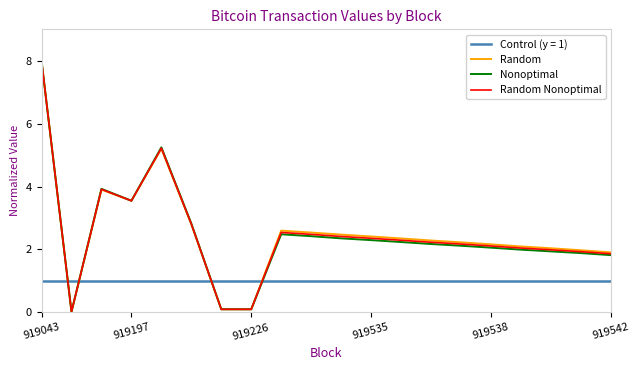

Does the chart display data point markers on the line(s)?

No